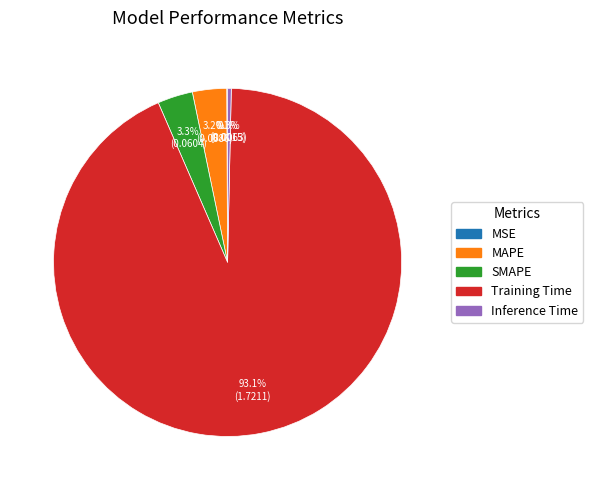

Which slice is the largest?

Training Time